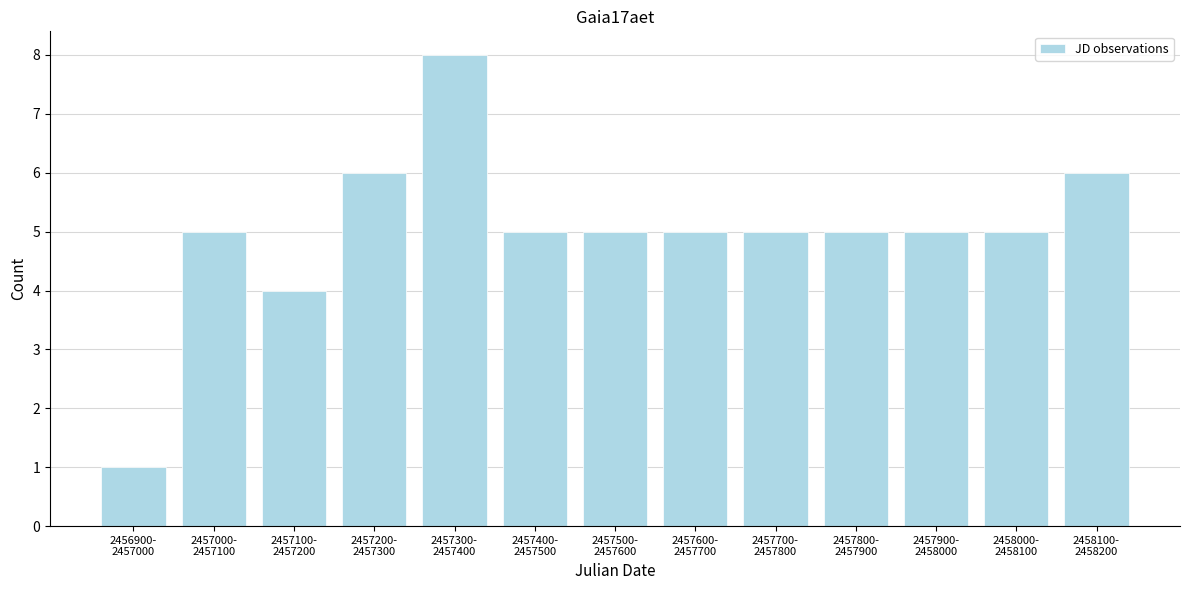

Reading right to left, what are all the values shown in this chart?

6	5	5	5	5	5	5	5	8	6	4	5	1